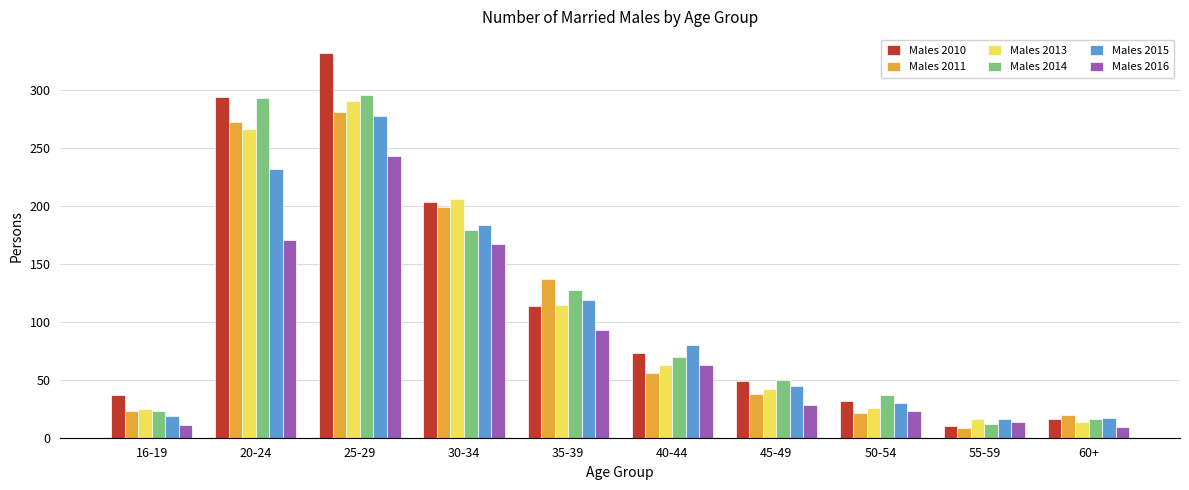

Which category has the highest value across all series?

25-29